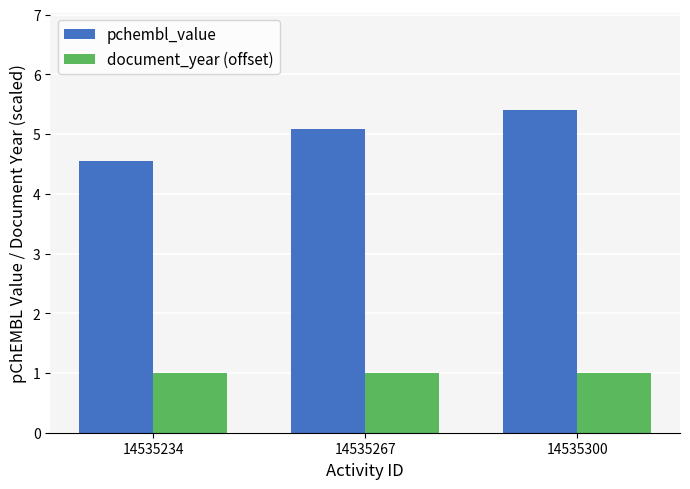

What are all the series names shown in the legend?

pchembl_value, document_year (offset)